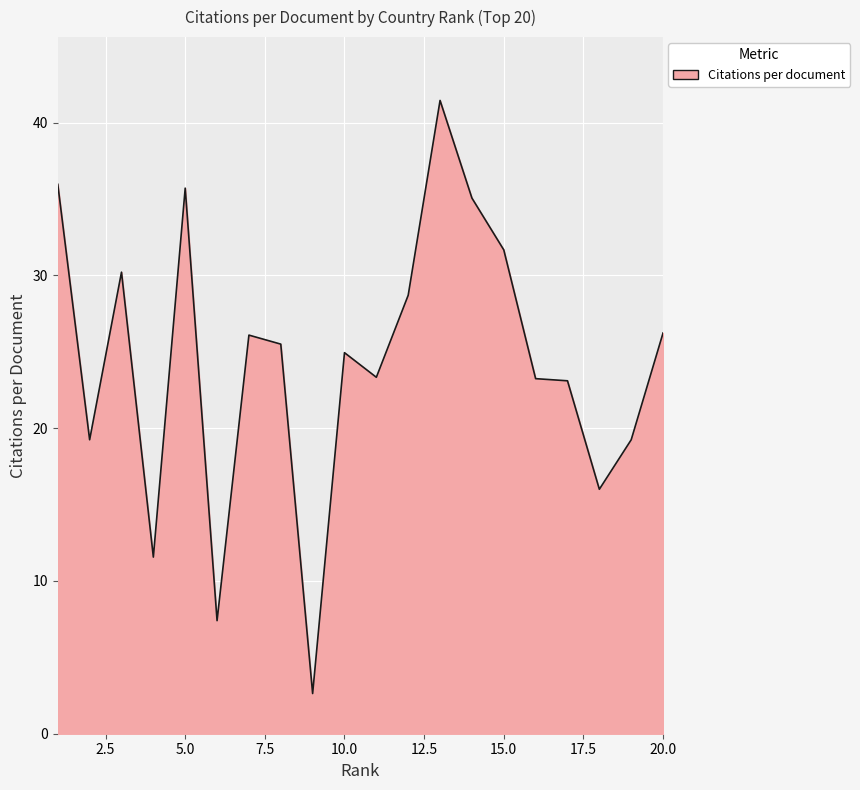

True or false: the data has more than 1 interior local peaks.

True